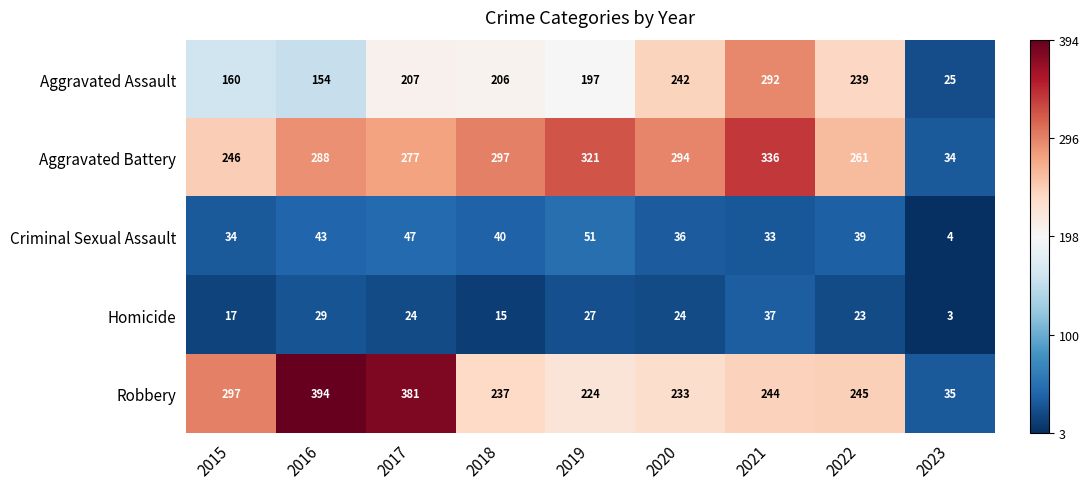

Where does the Homicide series first go above 24?

2016